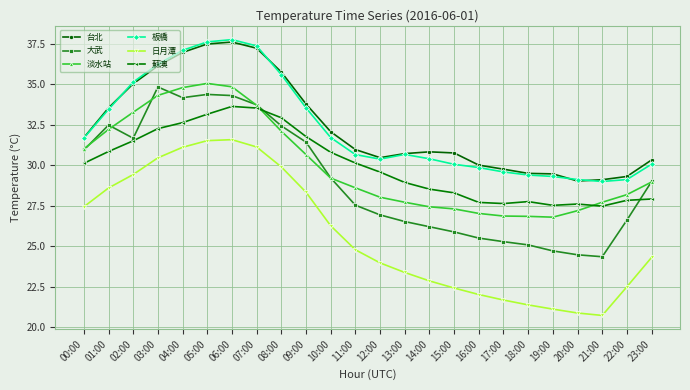

What is the sum of all 台北 values?

777.5